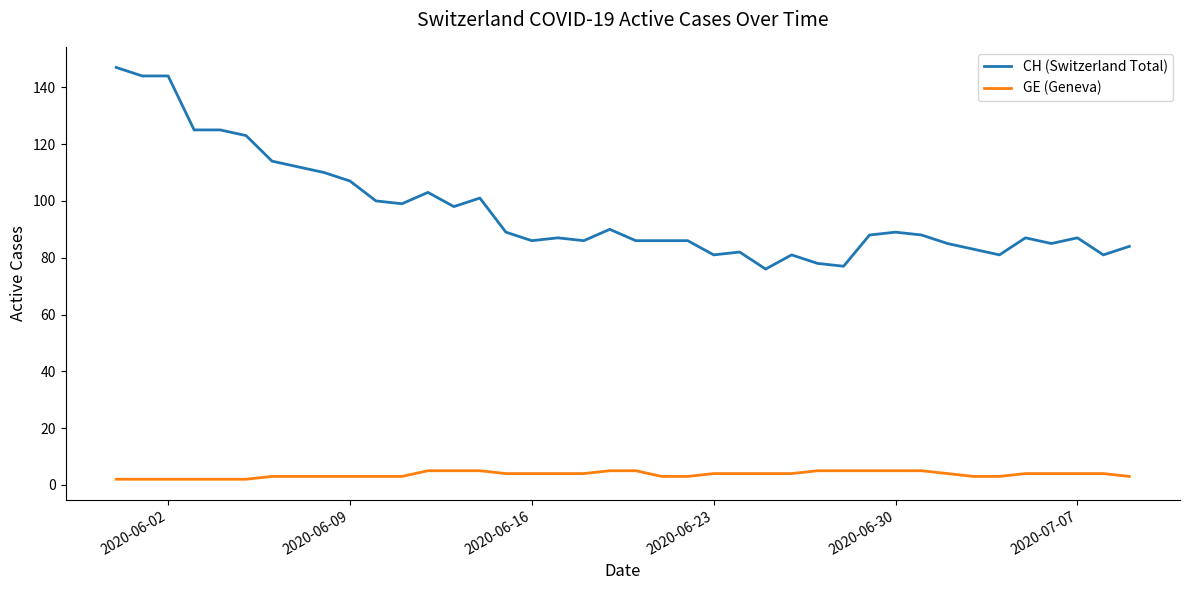

True or false: CH (Switzerland Total) and GE (Geneva) intersect in this chart.

False